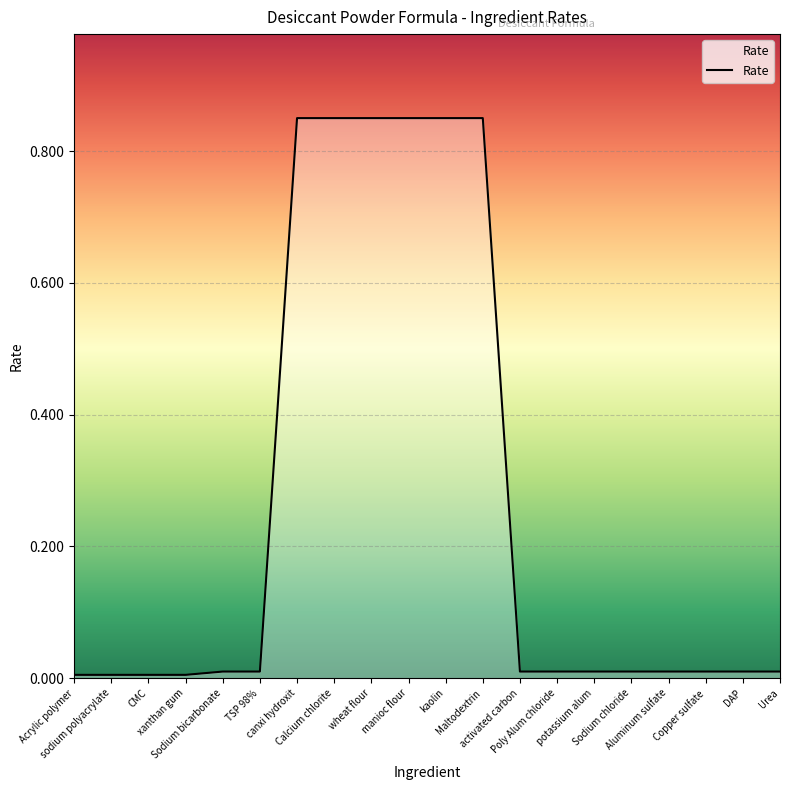

How many lines are shown in the chart?

1